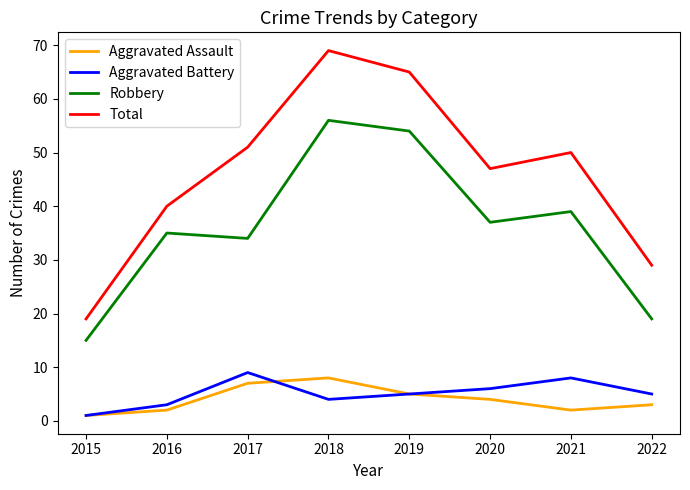

What is the sum of the Robbery values at 2016 and 2020?

72